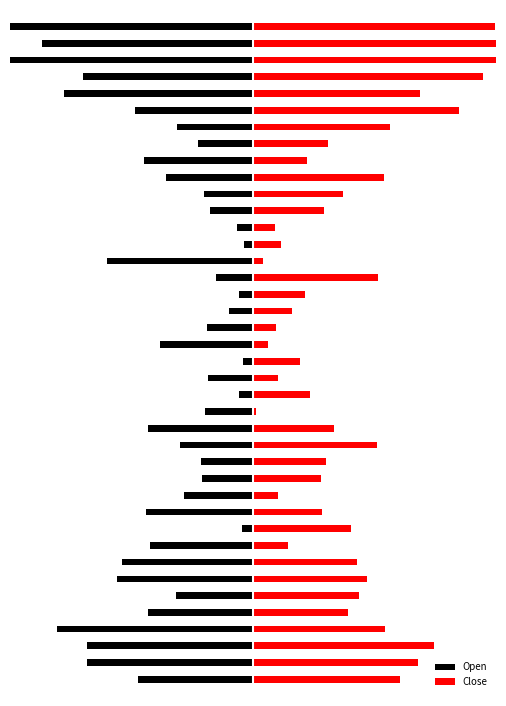

What is the sum of the Open values at 28 and 11?

-55.0